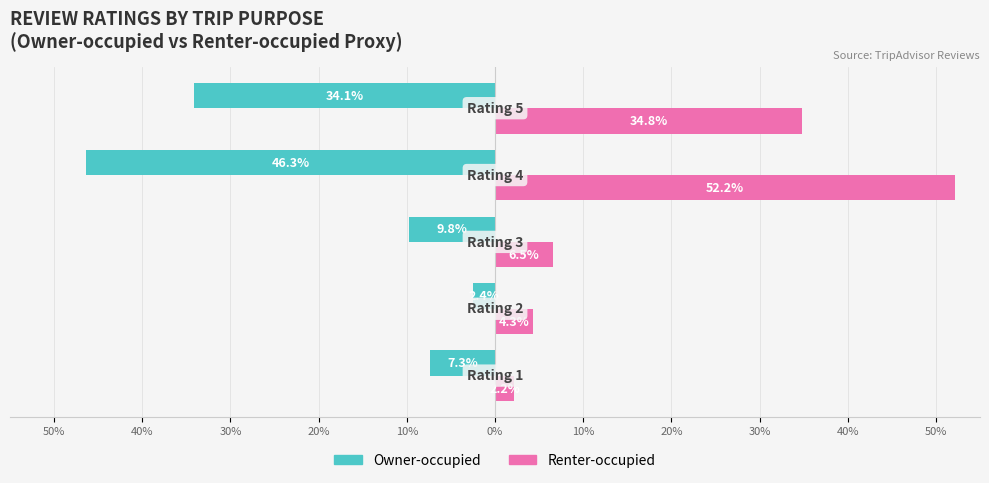

Which series has the largest range (max minus min)?

Renter-occupied